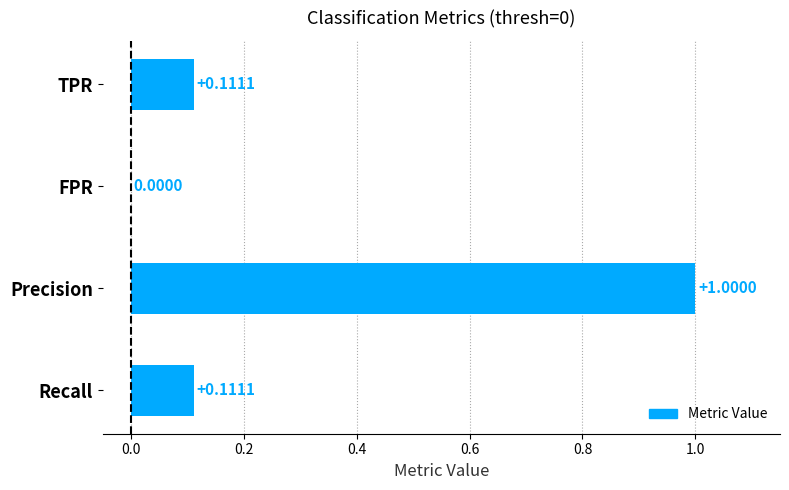

Which category has the highest value across all series?

Precision